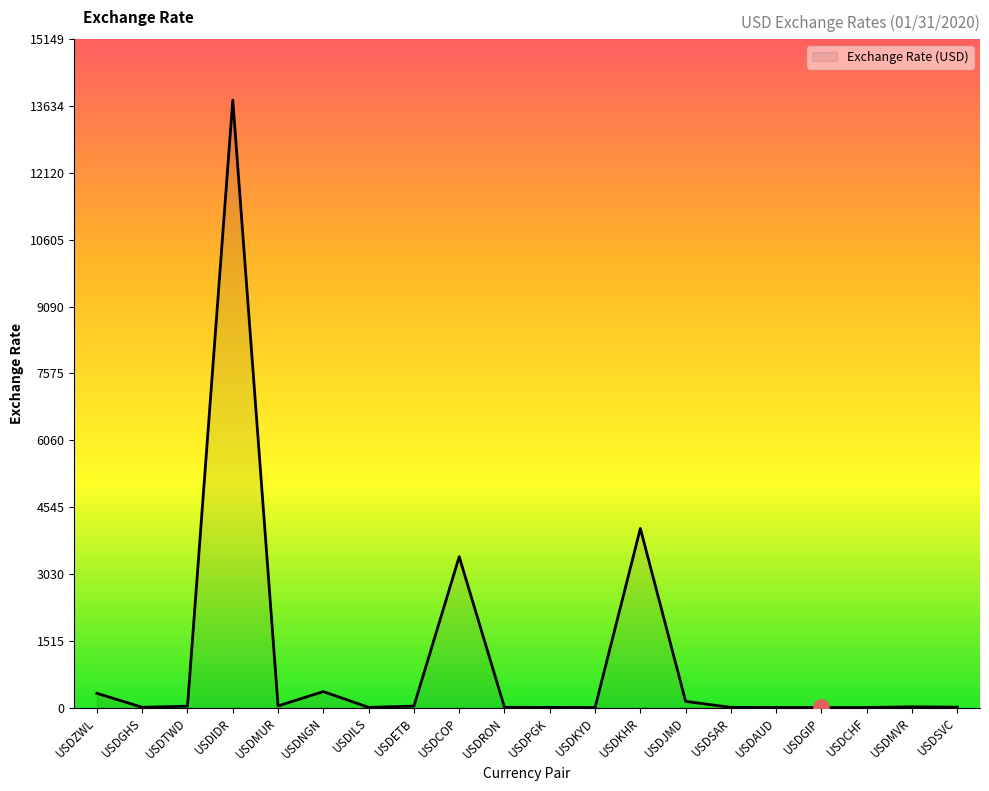

True or false: the data shows 3420.1 at USDCOP.

True